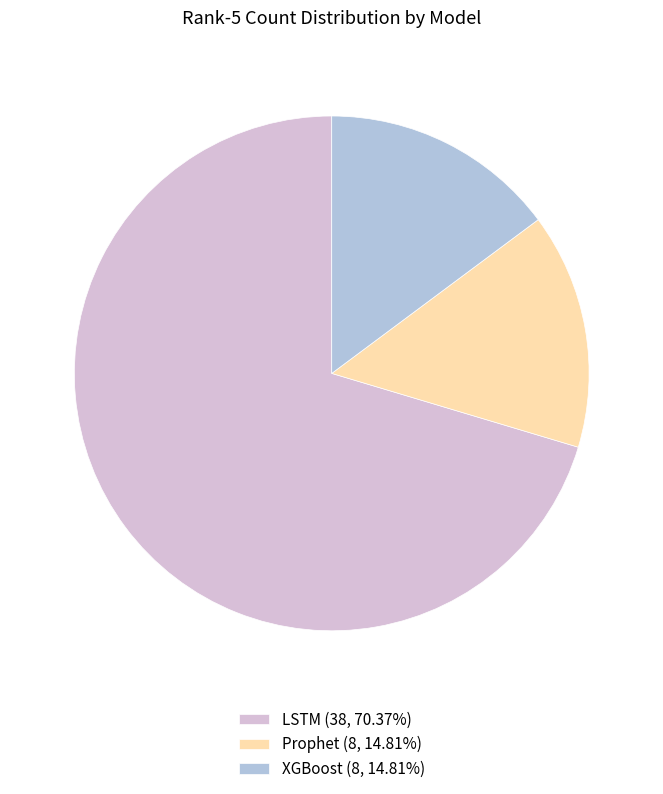

Do LSTM (38, 70.37%) and Prophet (8, 14.81%) together represent more than half of the pie?

Yes